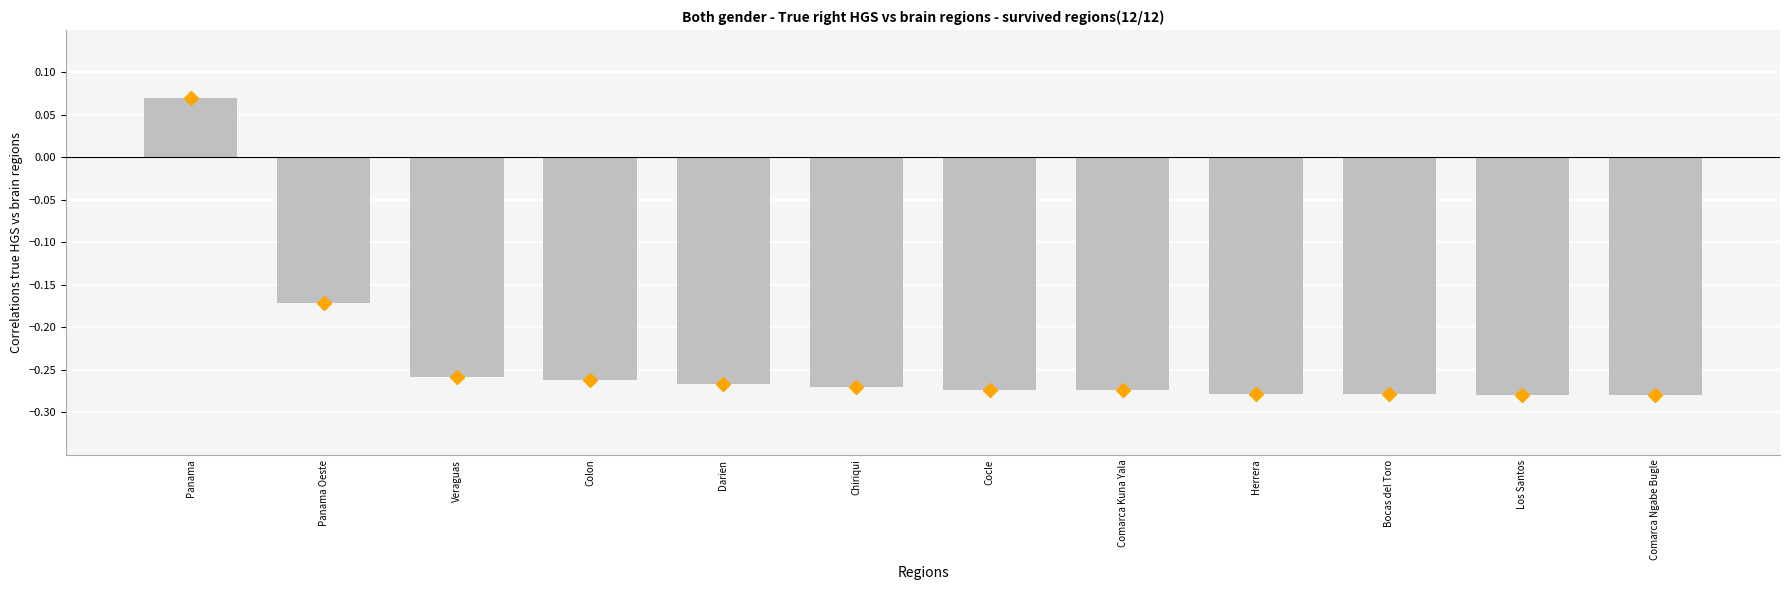

What is the label of the 11th bar from the left?

Los Santos